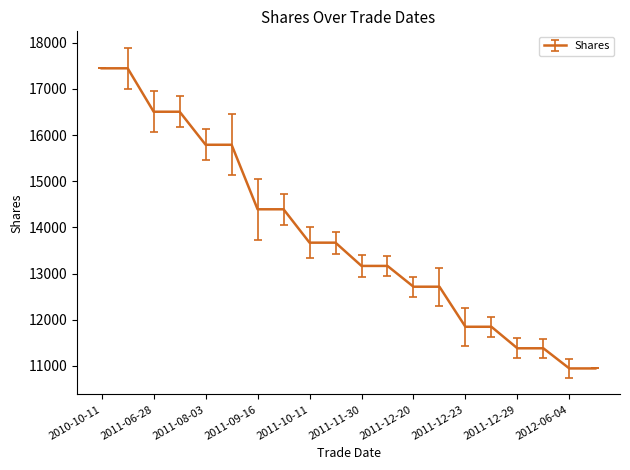

What is the minimum value shown in the chart?

10944.0